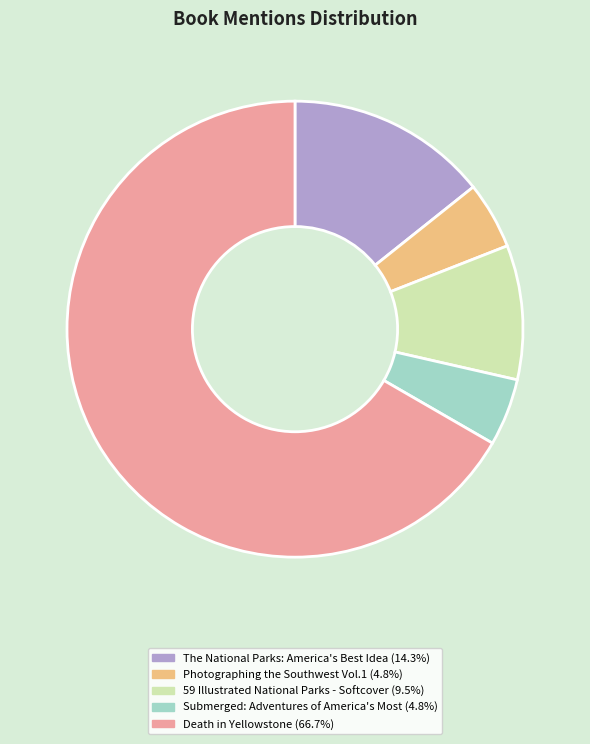

How many slices are in this pie chart?

5